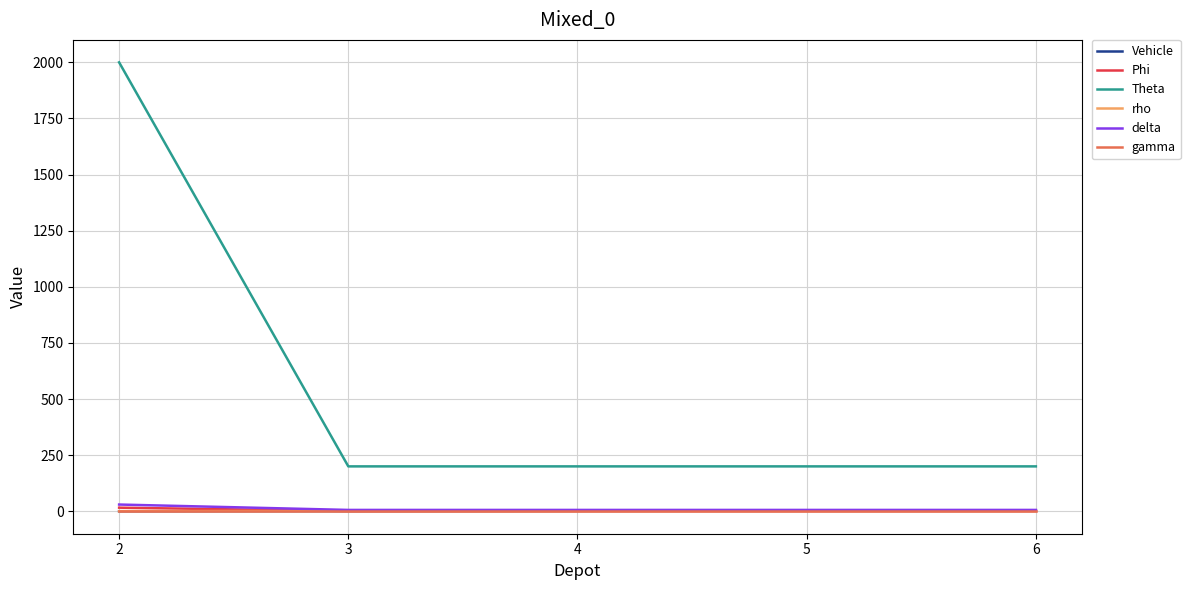

What is the total value across all series at 4?

210.6